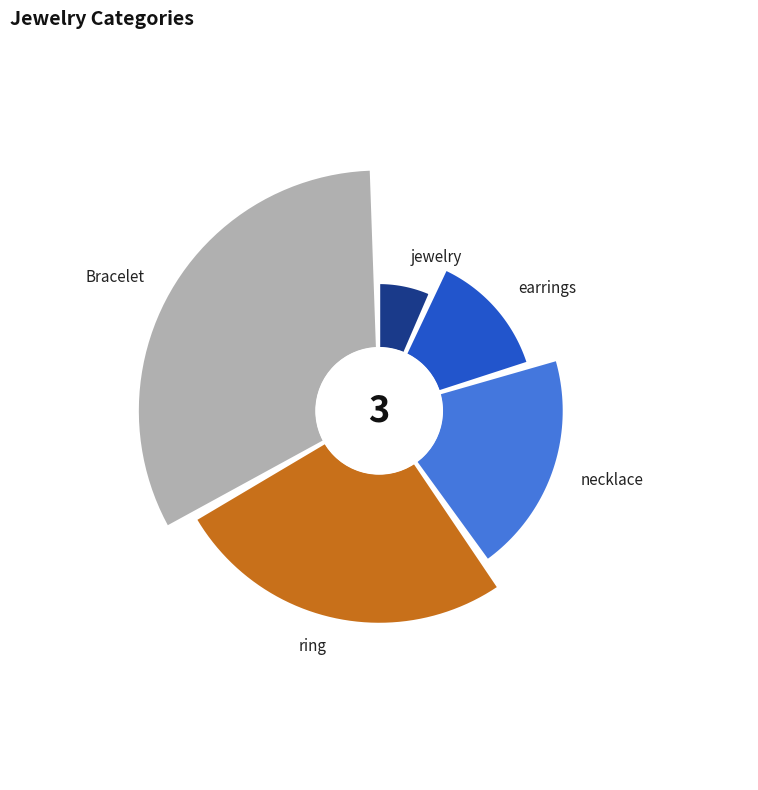

Between necklace and ring, which is larger?

ring